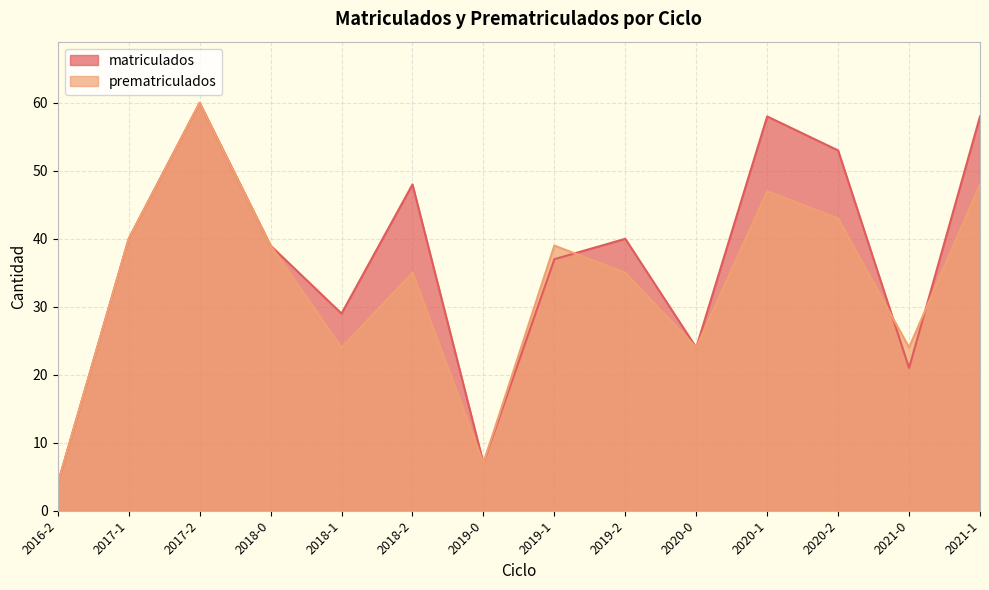

What is the greatest value displayed?

60